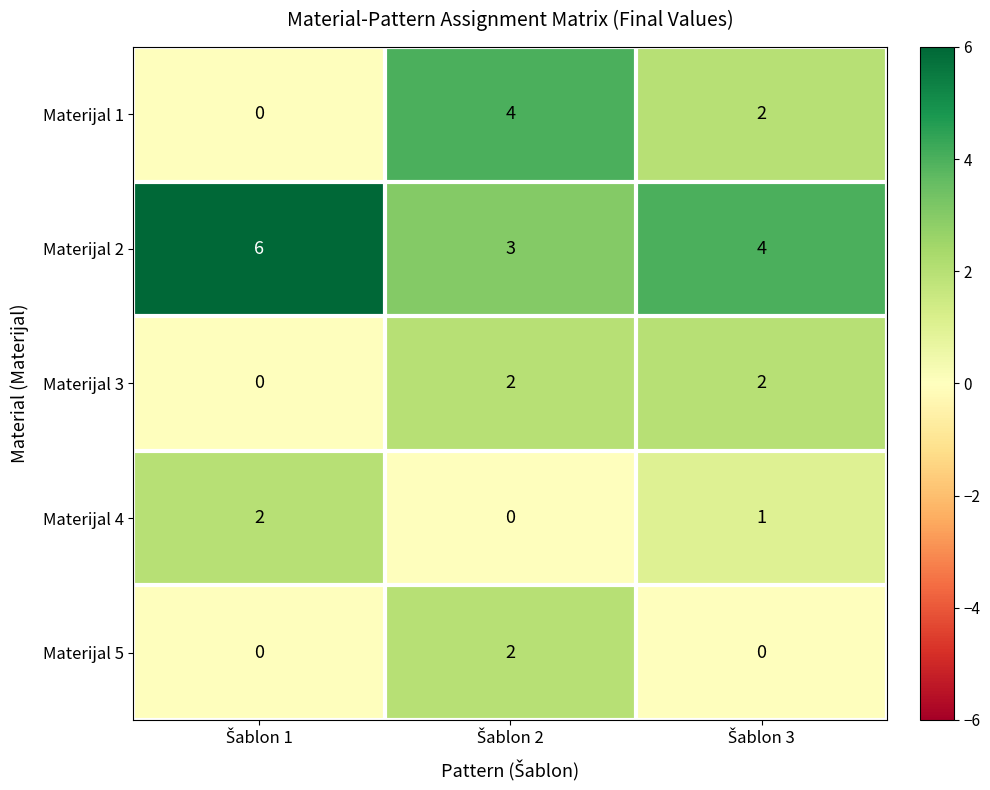

Count the Materijal 3 values in the range 0 to 2.

3